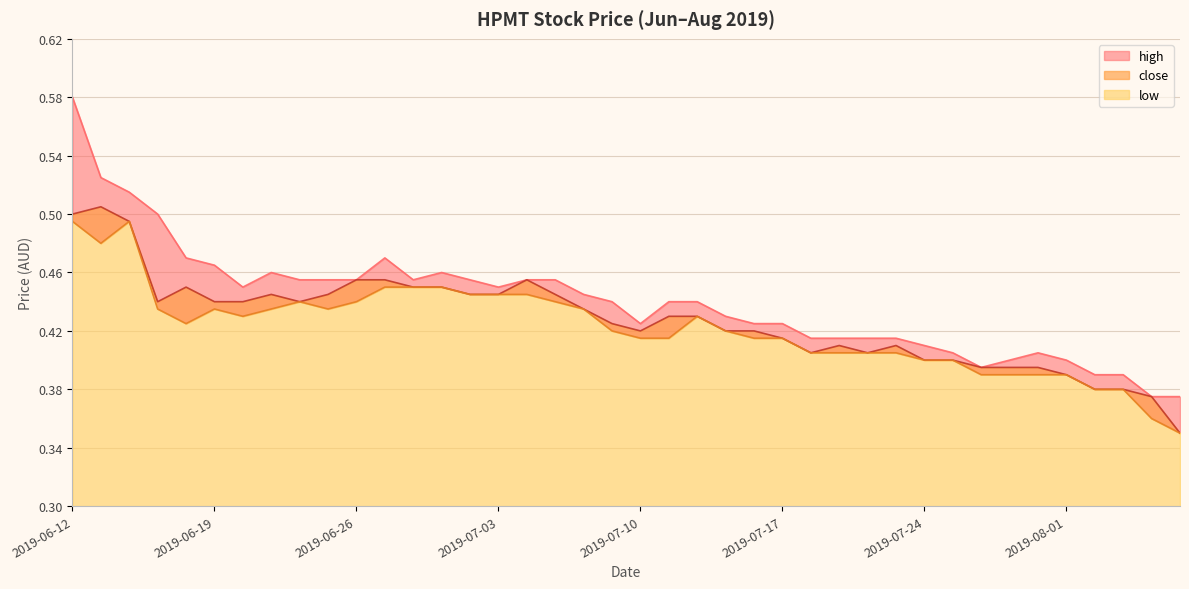

Which has a higher value, 2019-07-16 or 2019-06-21?

2019-06-21